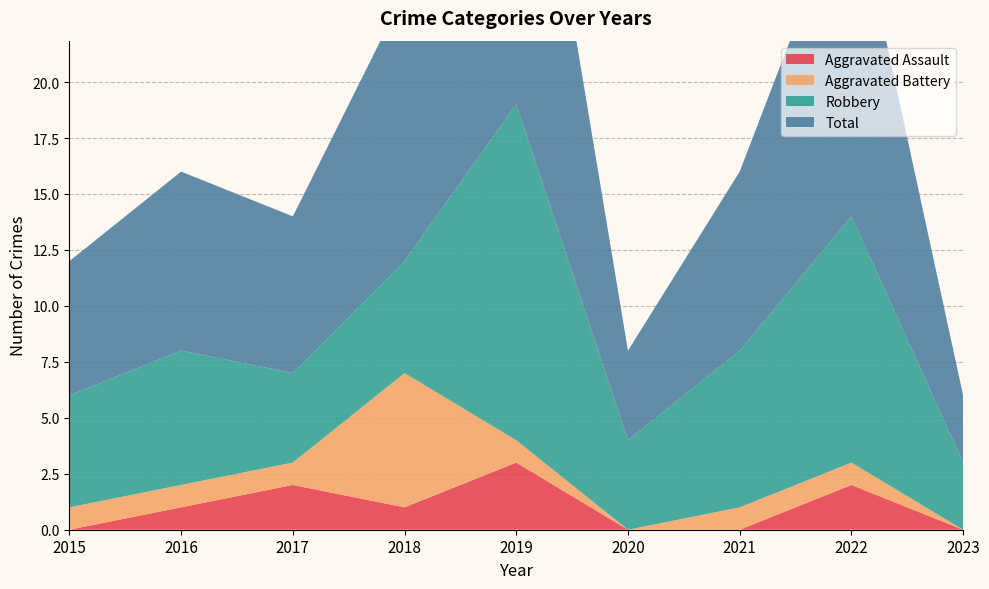

Reading left to right, list all the values displayed in this chart.

Aggravated Assault: 2015=0	2016=1	2017=2	2018=1	2019=3	2020=0	2021=0	2022=2	2023=0
Aggravated Battery: 2015=1	2016=1	2017=1	2018=6	2019=1	2020=0	2021=1	2022=1	2023=0
Robbery: 2015=5	2016=6	2017=4	2018=5	2019=15	2020=4	2021=7	2022=11	2023=3
Total: 2015=6	2016=8	2017=7	2018=12	2019=19	2020=4	2021=8	2022=15	2023=3